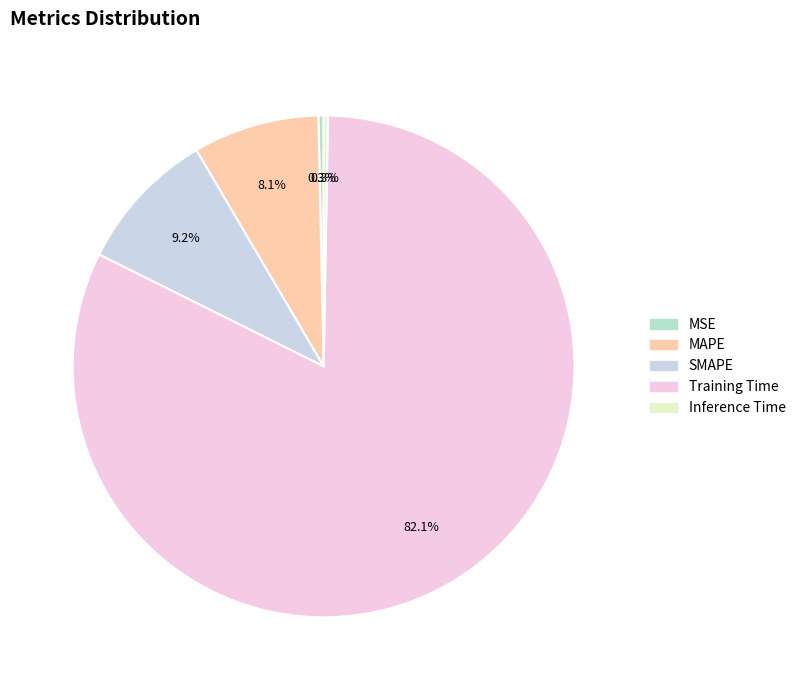

To the nearest percent, what is the difference between the MAPE and MSE slice percentages?

8%